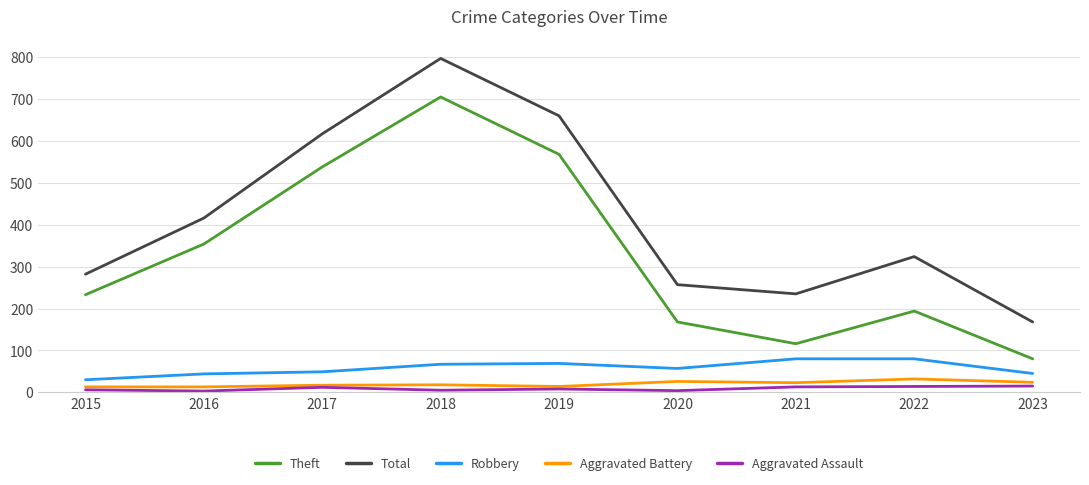

Is it true that Total equals 247 at 2018?

False